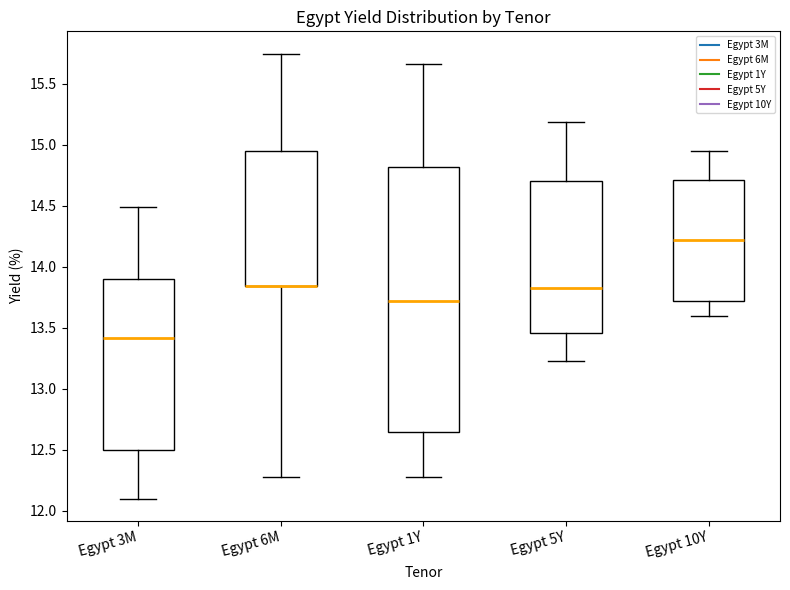

Reading left to right, read every box against the y-axis: the position of its median line, the range the box covers, and the ends of its whiskers. The values are not printed on the chart, so give them approximately, as read against the axis.

Egypt 3M: median 13.40, box 12.50 to 13.90, whiskers 12.10 to 14.50
Egypt 6M: median 13.85 (drawn on the box's lower edge), box 13.85 to 14.95, whiskers 12.30 to 15.75
Egypt 1Y: median 13.70, box 12.65 to 14.80, whiskers 12.30 to 15.65
Egypt 5Y: median 13.85, box 13.45 to 14.70, whiskers 13.25 to 15.20
Egypt 10Y: median 14.20, box 13.70 to 14.70, whiskers 13.60 to 14.95